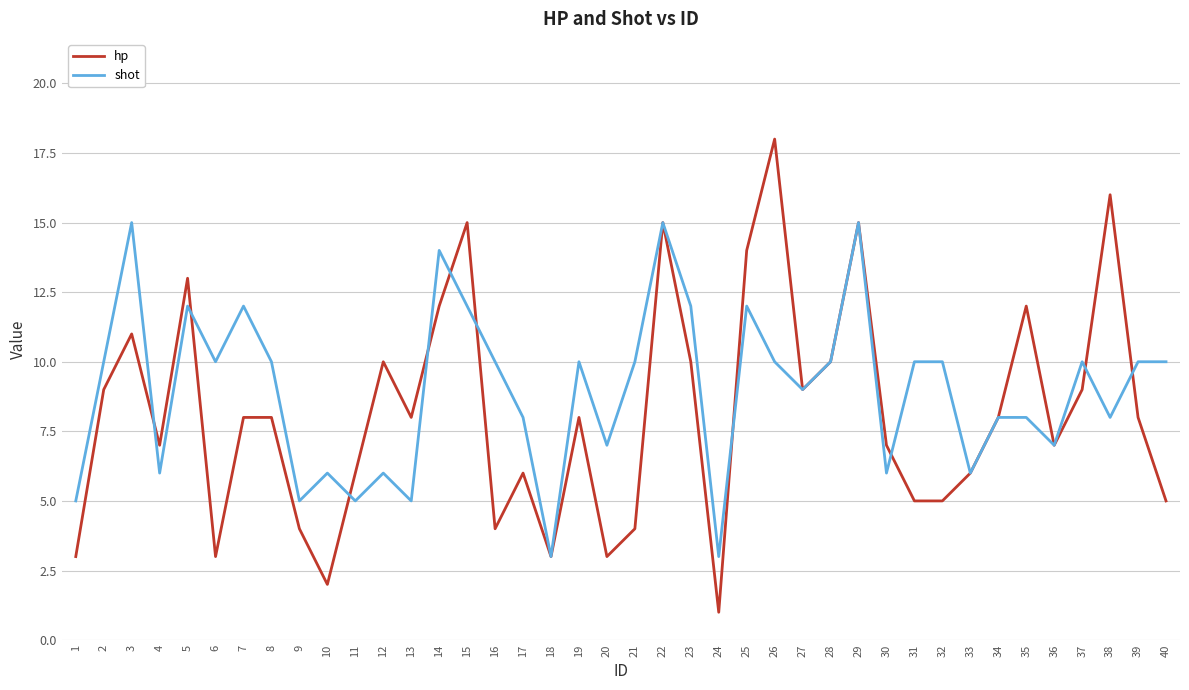

List the series in order of their overall mean, highest first.

shot, hp